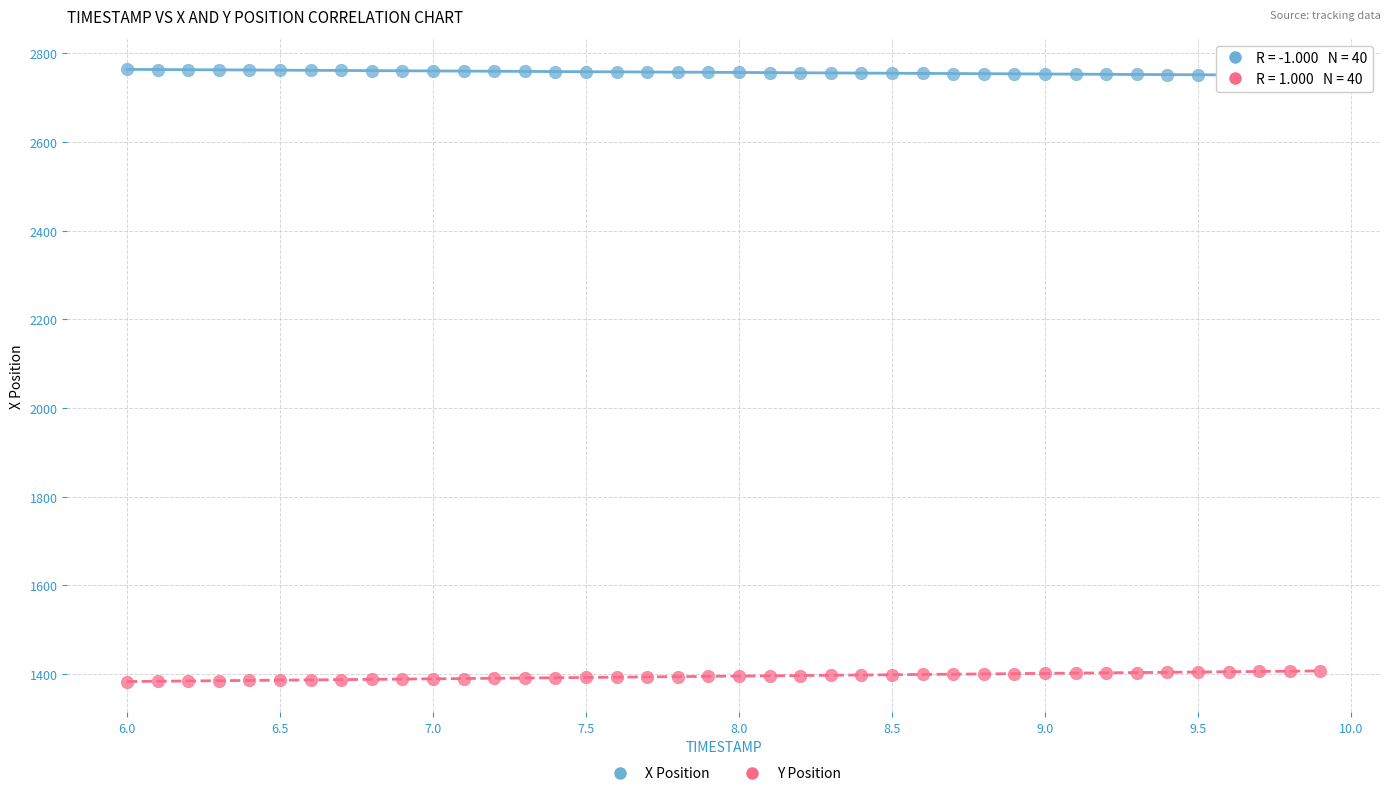

Across all data points, what is the range of Y values (max minus min)?

1380.6